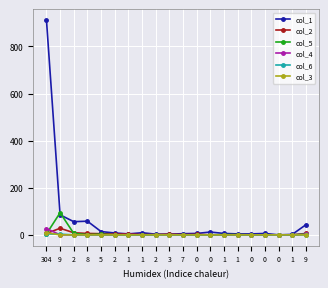

Reading left to right, transcribe all the data shown in this chart.

col_1: 913	85	56	58	14	8	4	9	3	3	5	6	12	6	4	4	6	0	2	43
col_2: 6	28	9	6	5	3	4	1	1	3	1	2	0	0	1	0	0	0	0	6
col_5: 4	94	6	1	3	0	0	0	1	0	0	0	0	1	1	0	0	0	0	4
col_4: 27	0	0	0	0	0	1	0	1	0	0	0	0	0	0	0	0	0	0	2
col_6: 4	3	0	0	0	0	0	0	0	0	0	0	0	0	0	0	0	0	0	0
col_3: 9	0	0	0	0	0	0	0	0	0	0	0	0	0	0	0	0	0	0	0